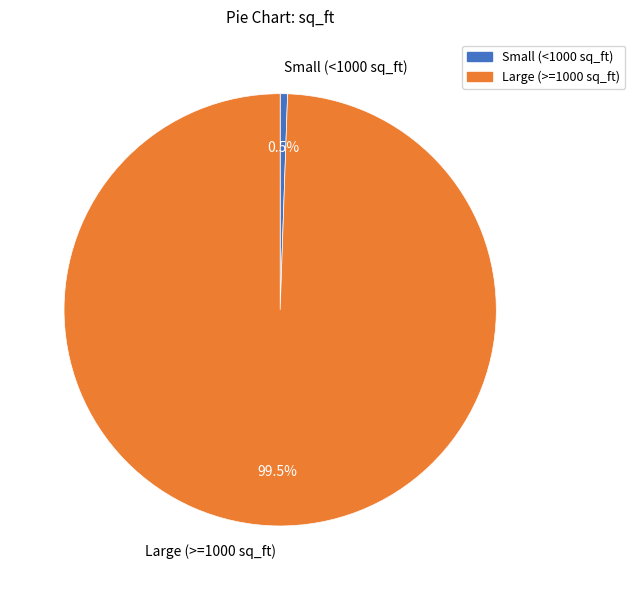

Rank the categories by value from lowest to highest.

Small (<1000 sq_ft), Large (>=1000 sq_ft)